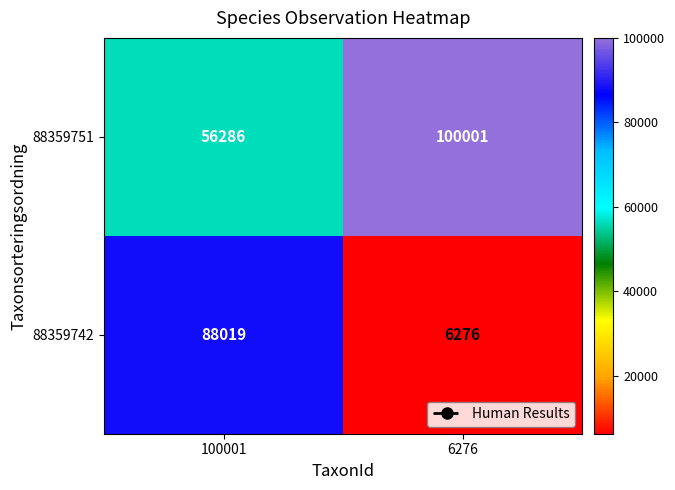

Rank the series by their average value, from lowest to highest.

88359742, 88359751